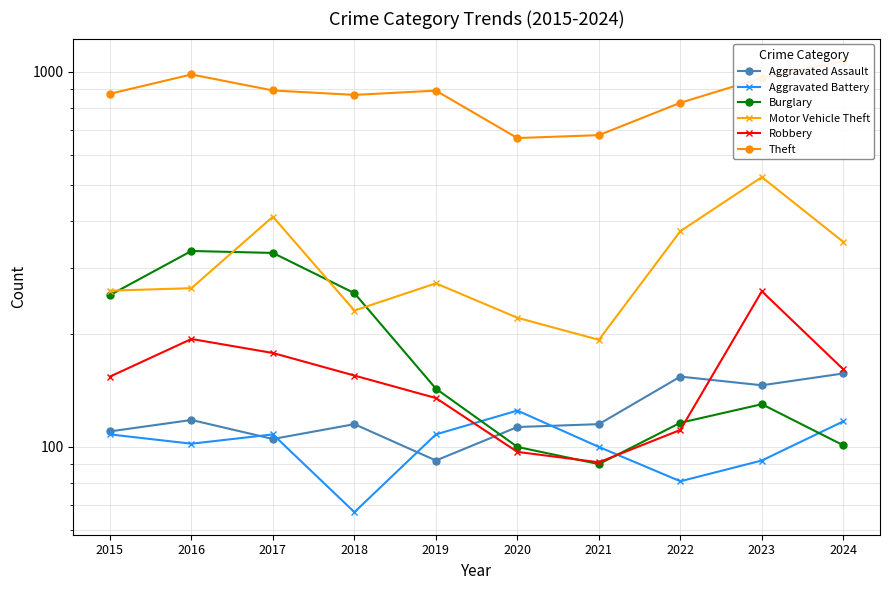

At which label is Theft closest to 867?

2018